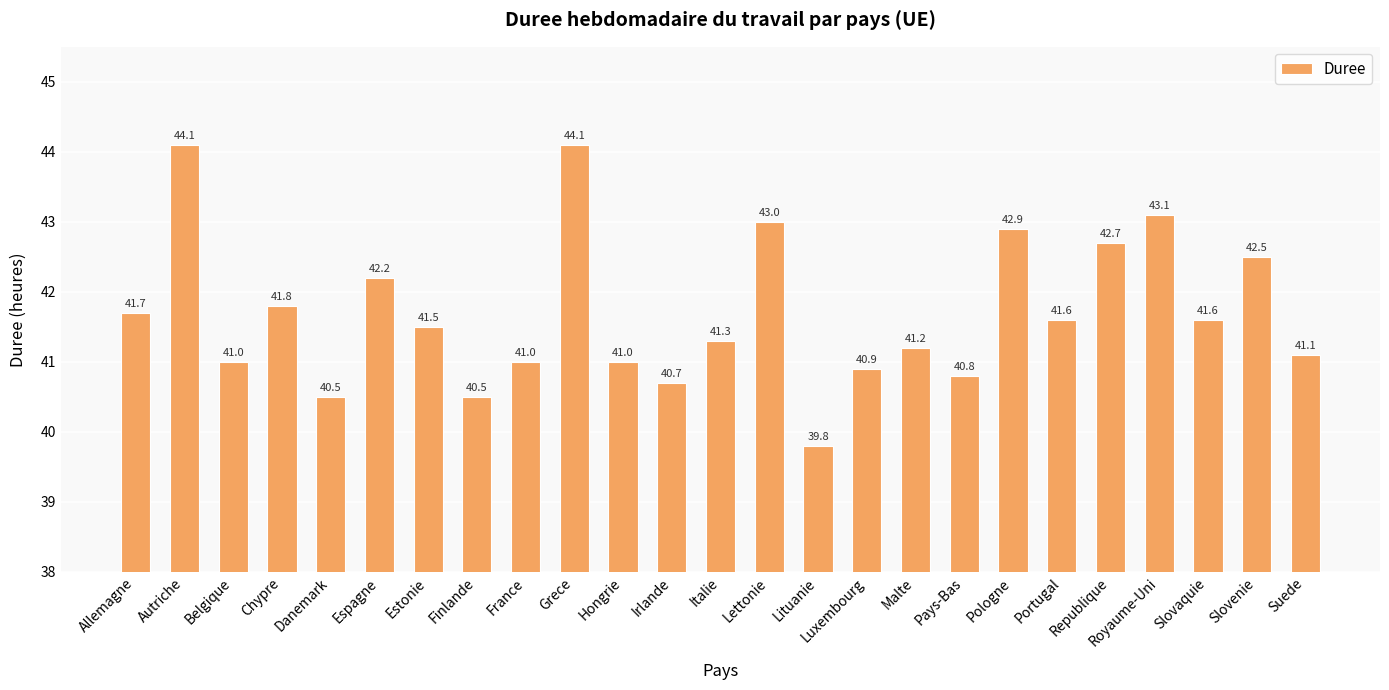

True or false: the data shows 22.3 at Espagne.

False